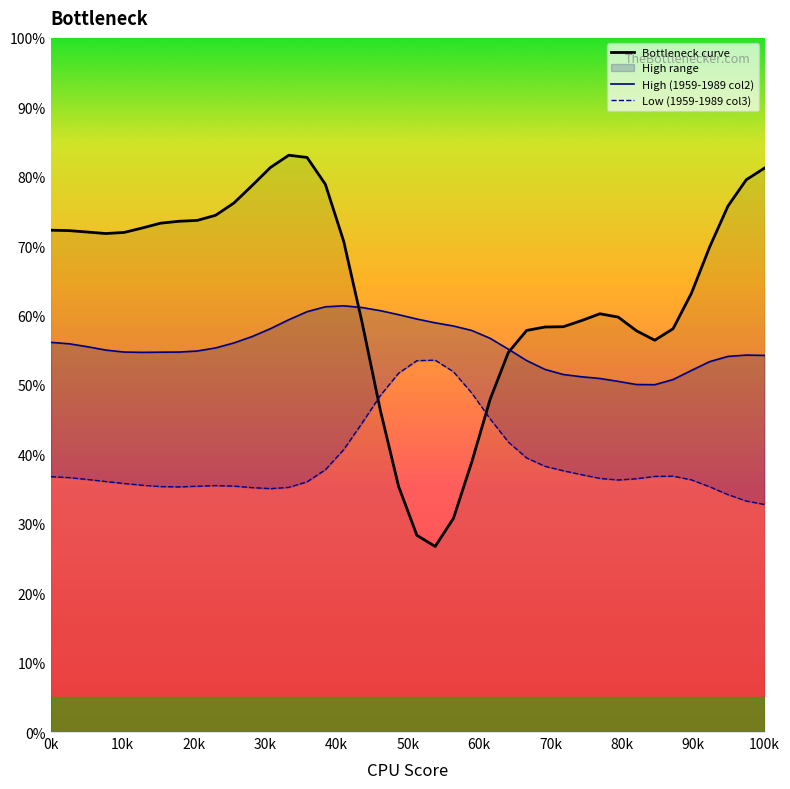

How many intersections are there between Bottleneck curve and Low (1959-1989 col3)?

2